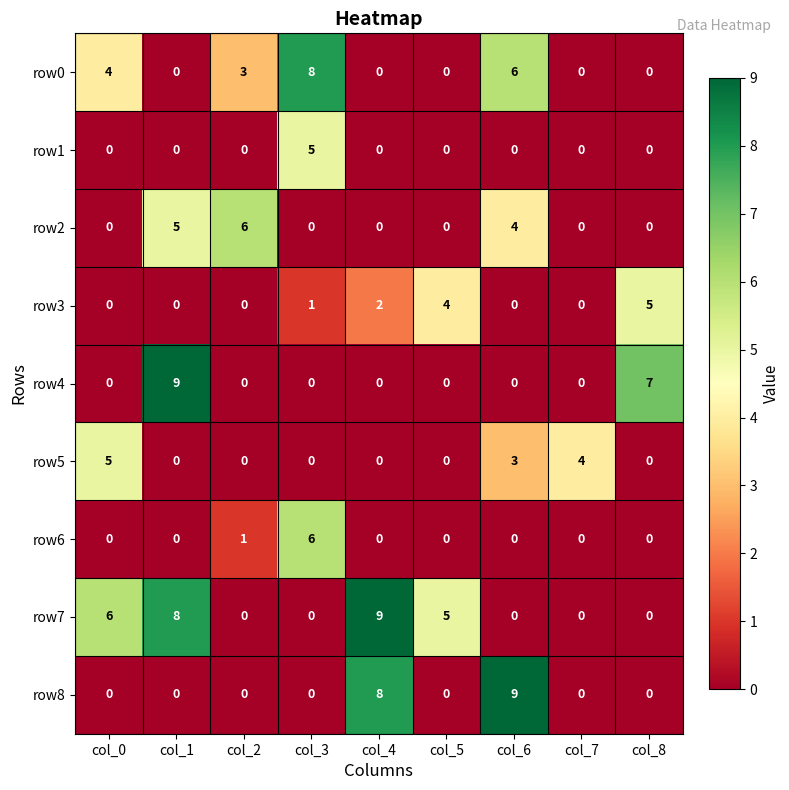

True or false: row1 has a value of 5 at col_3.

True